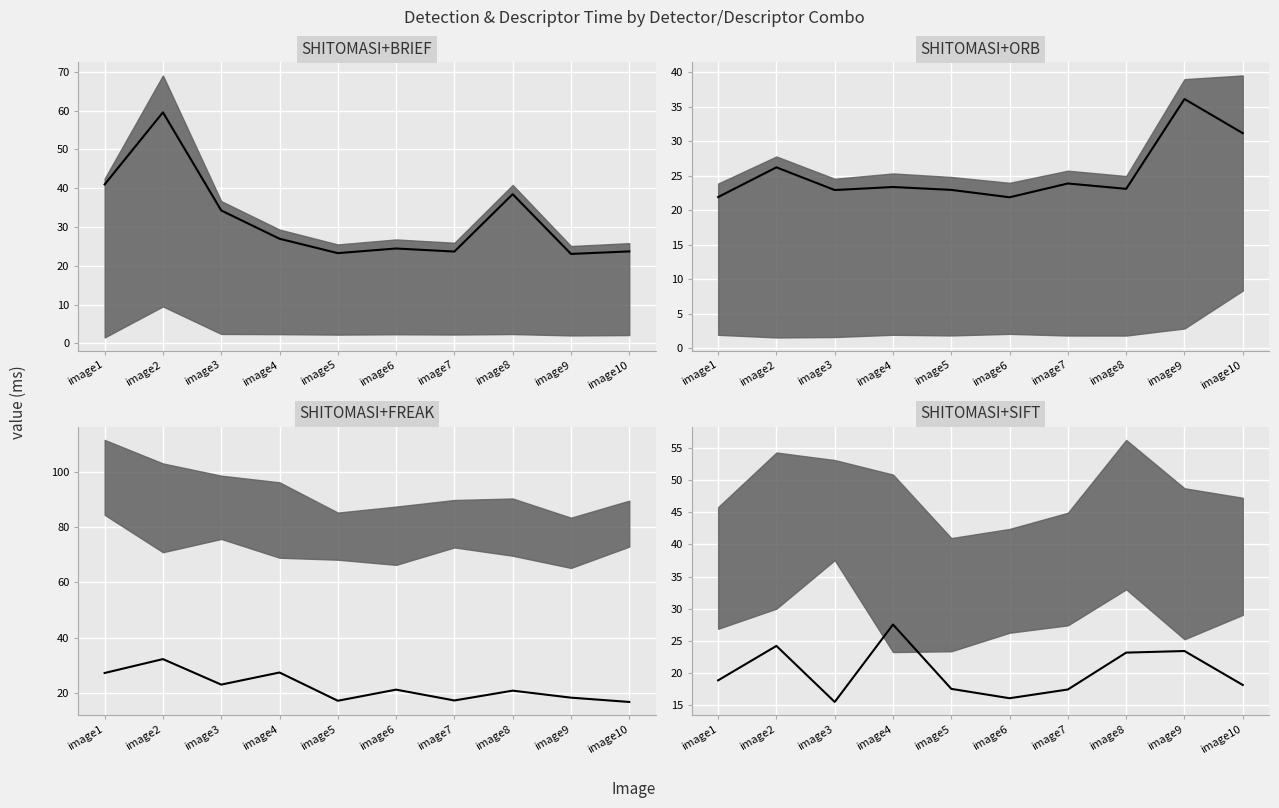

What is the average value of the SHITOMASI+BRIEF series?

31.8